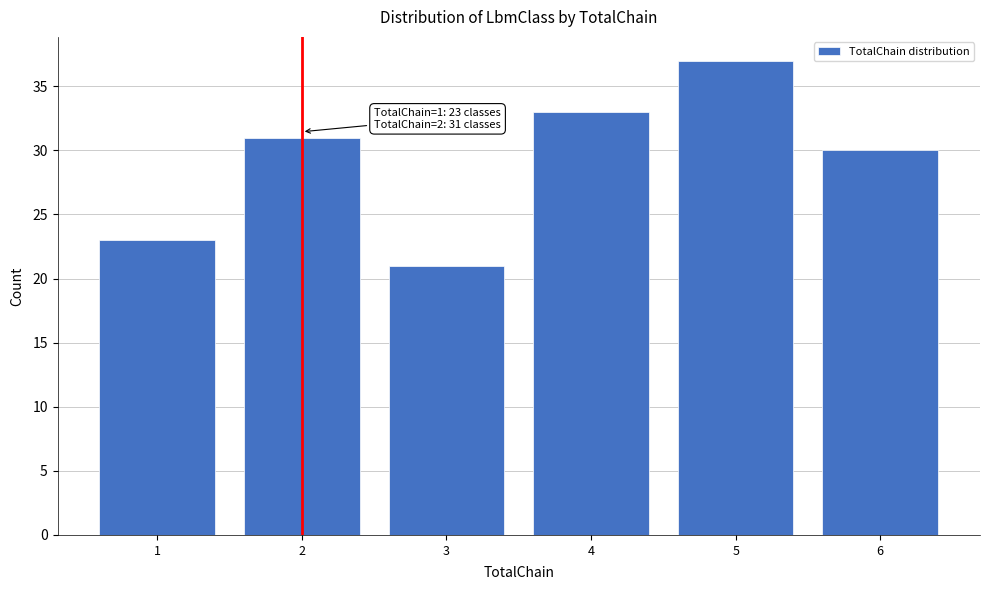

Reading left to right, list all the values displayed in this chart.

23	31	21	33	37	30